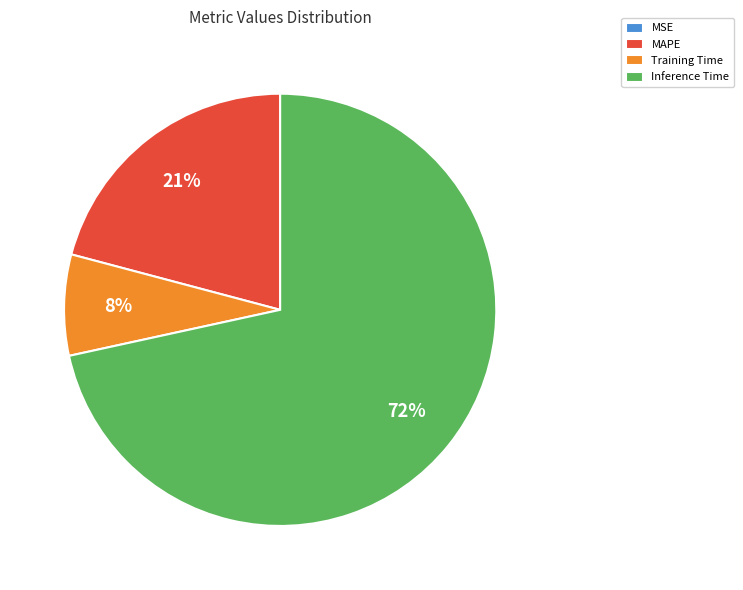

Which has a higher value, MAPE or Inference Time?

Inference Time